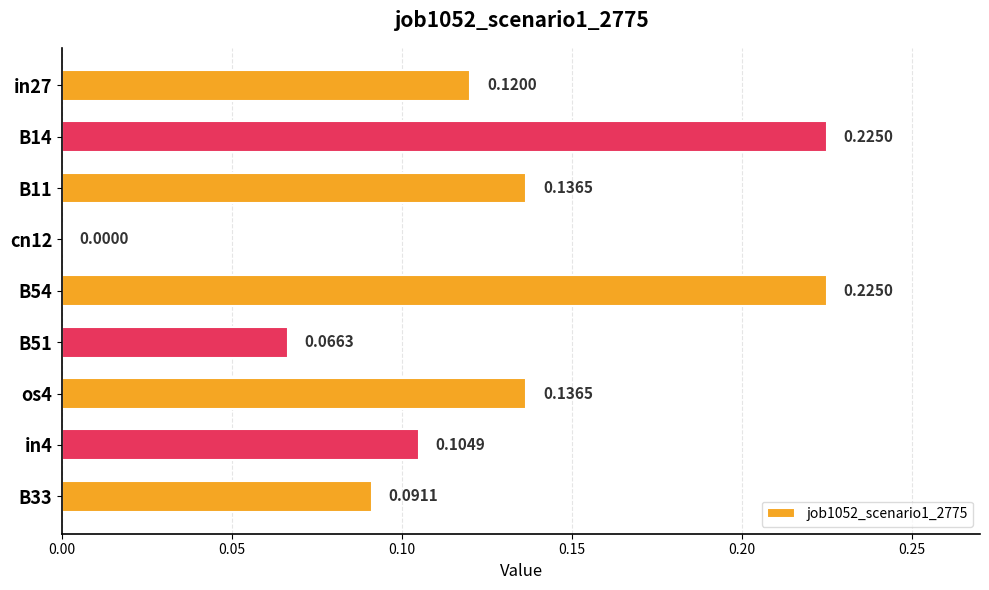

How many values are above zero?

8